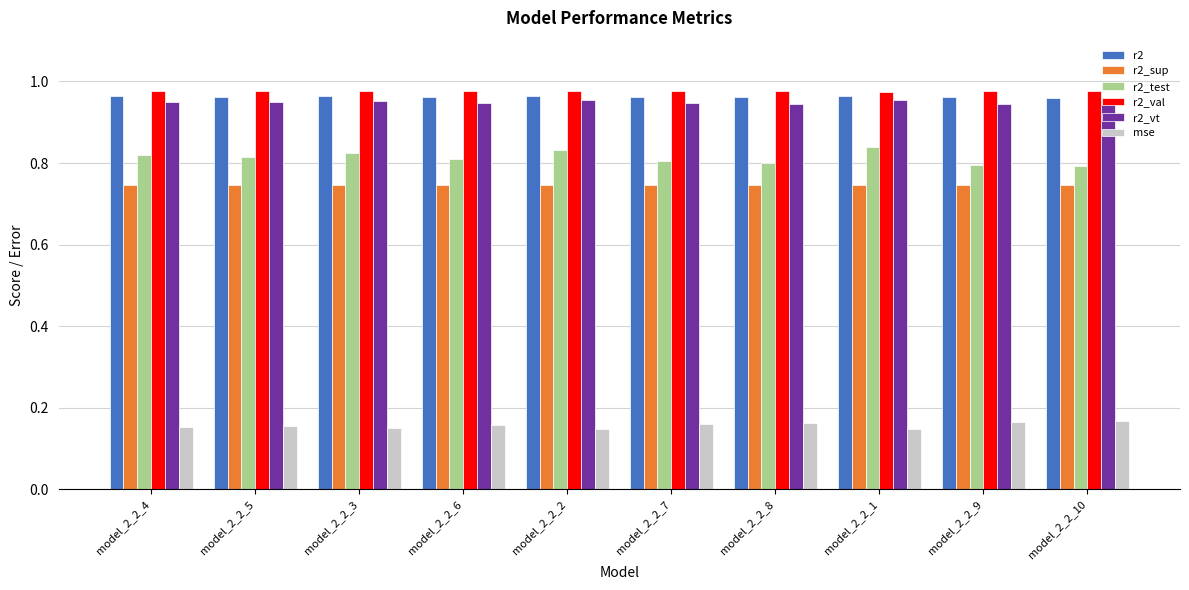

What is the total value across all series at model_2_2_4?

4.6